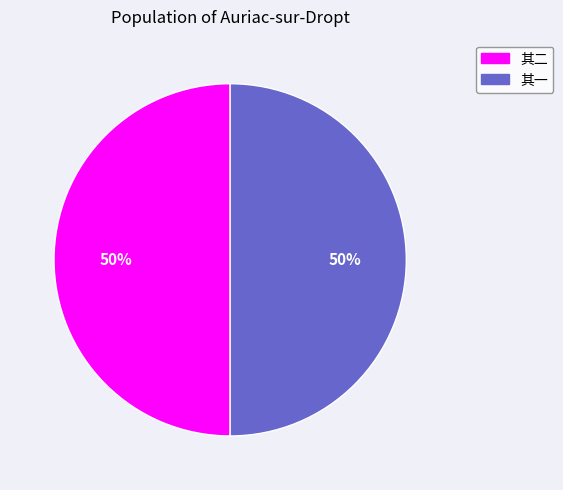

Approximately how many times larger is the value at 其一 compared to 其二?

1.0